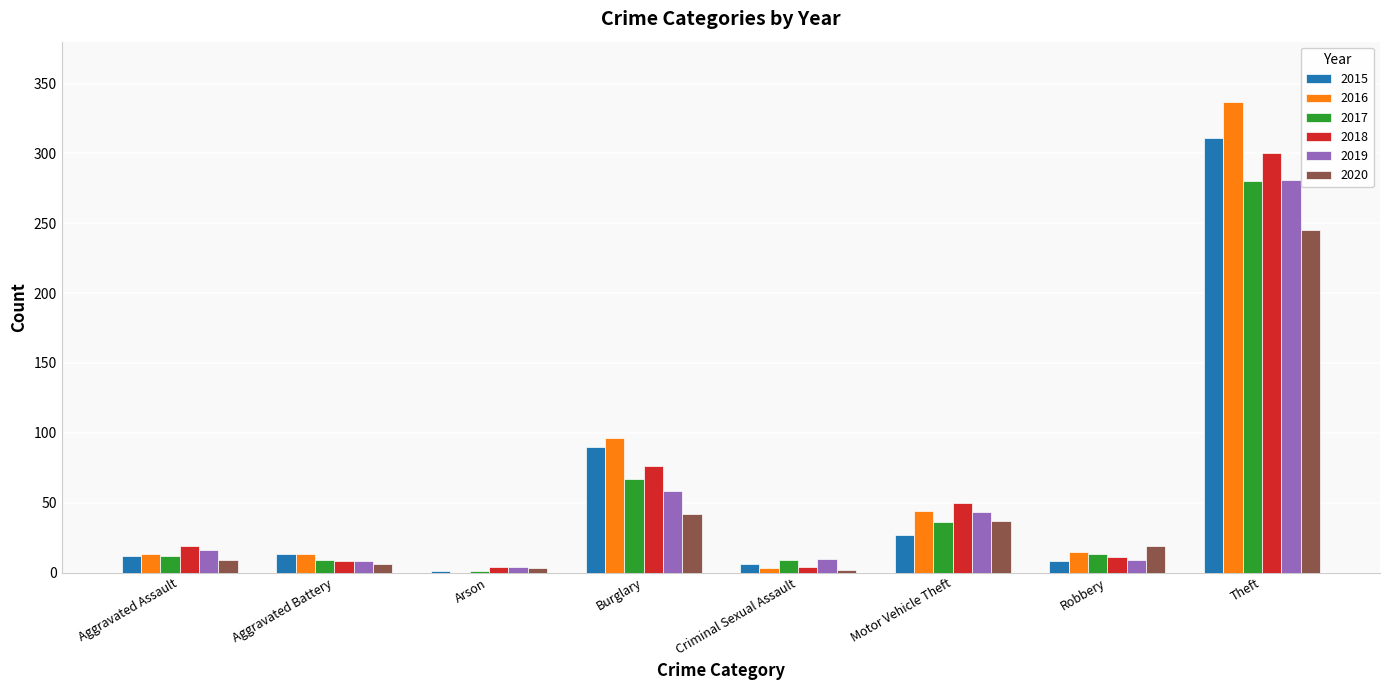

What is the total value across all series at Theft?

1754